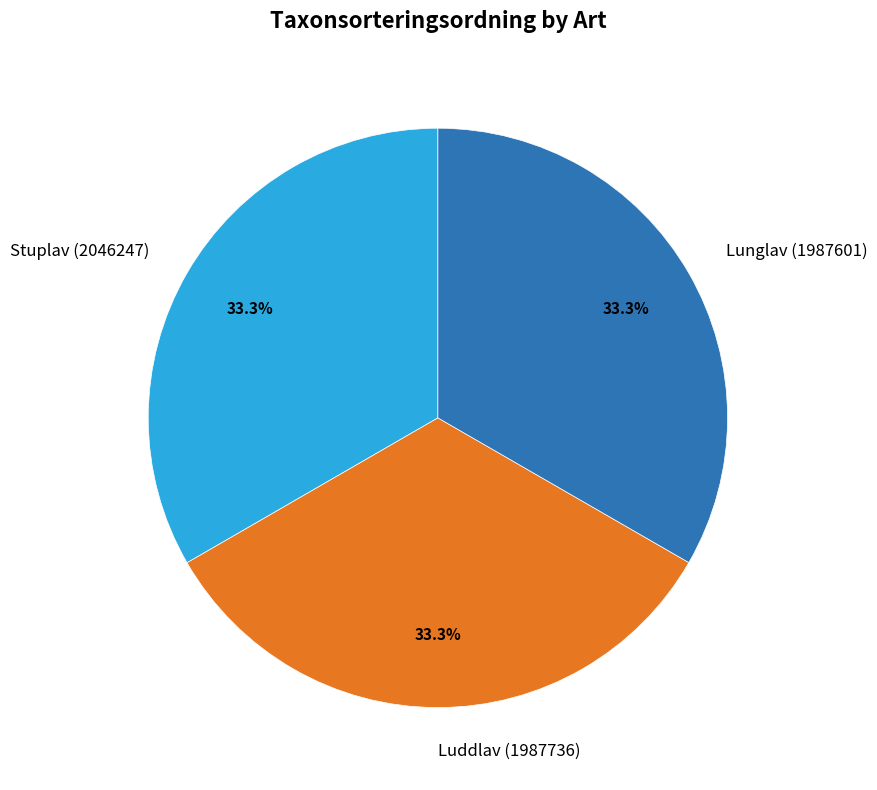

The Lunglav (1987601) slice represents 18% of the pie. True or false?

False